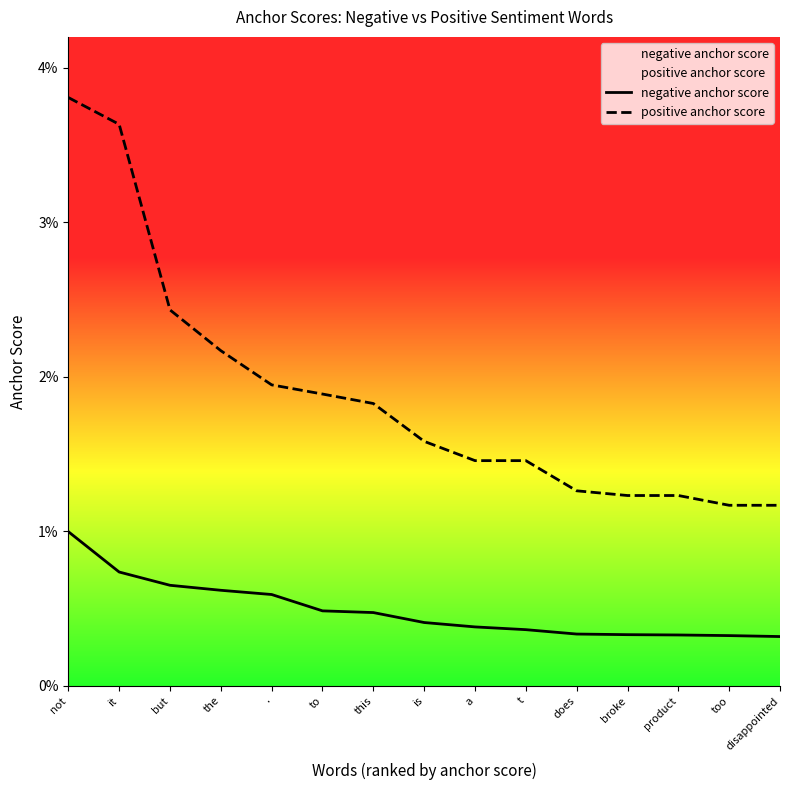

Which series has the largest total across all categories?

positive anchor score